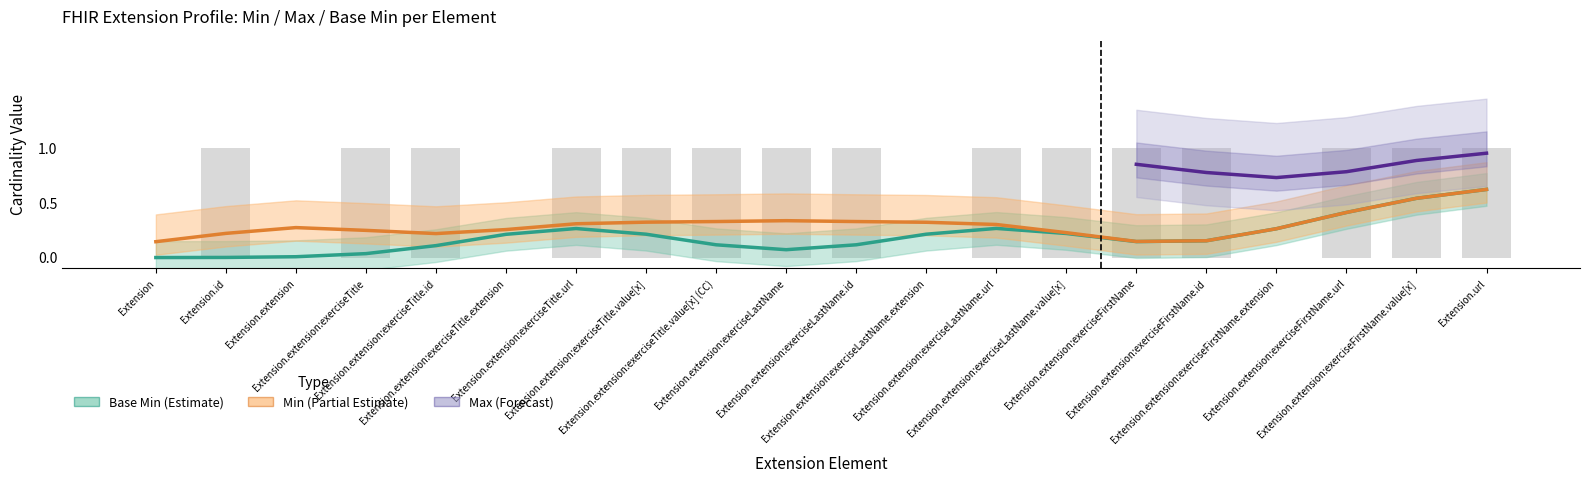

True or false: Max has a value of 0 at 0.

True